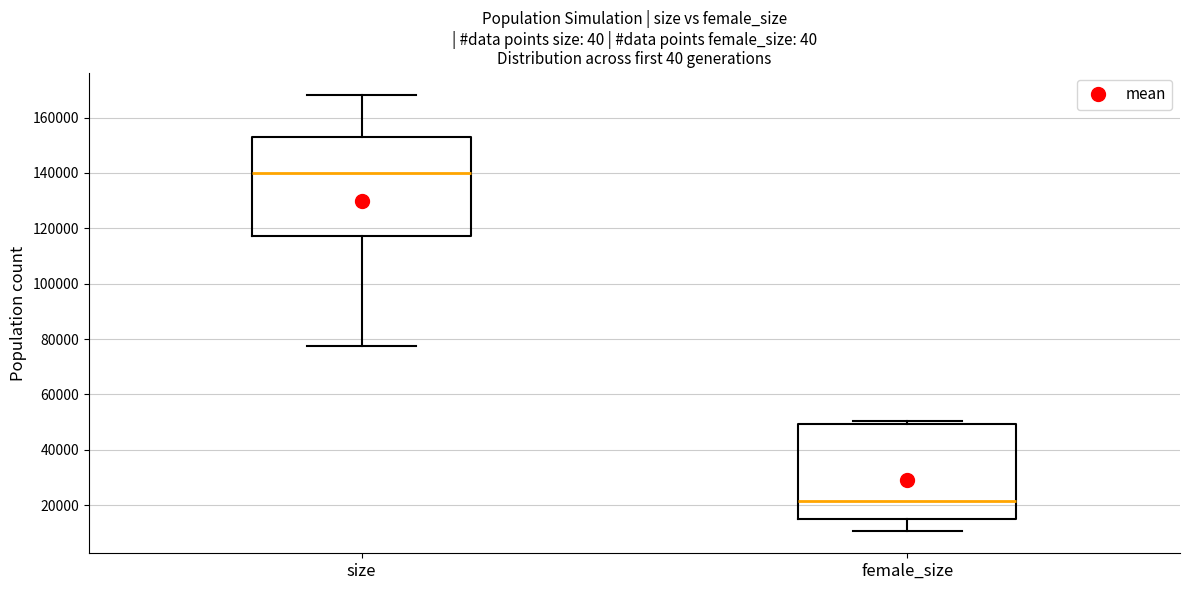

Which box's median line is the highest?

size